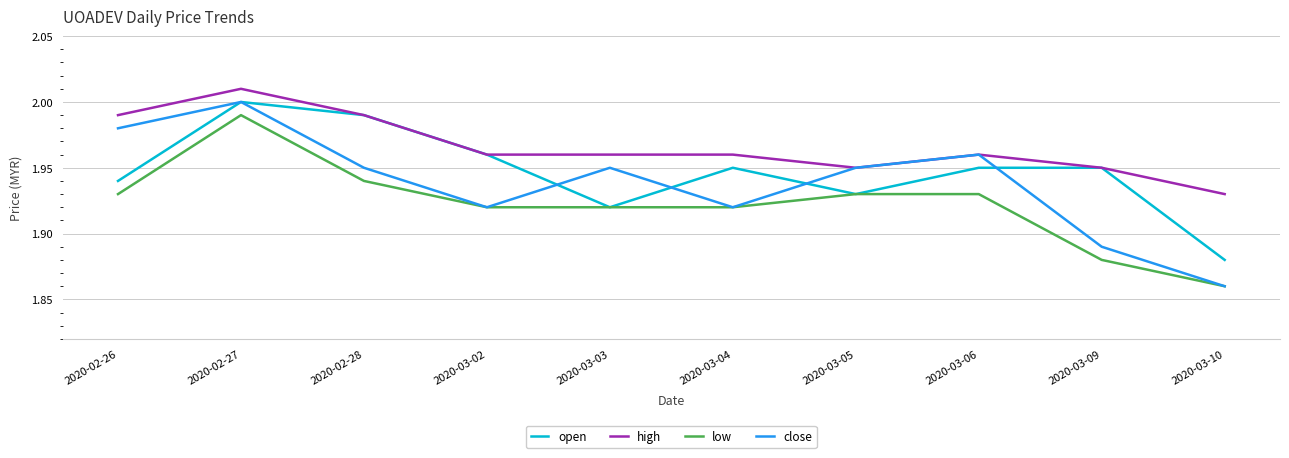

True or false: open has a value of 3.2 at 2020-03-10.

False